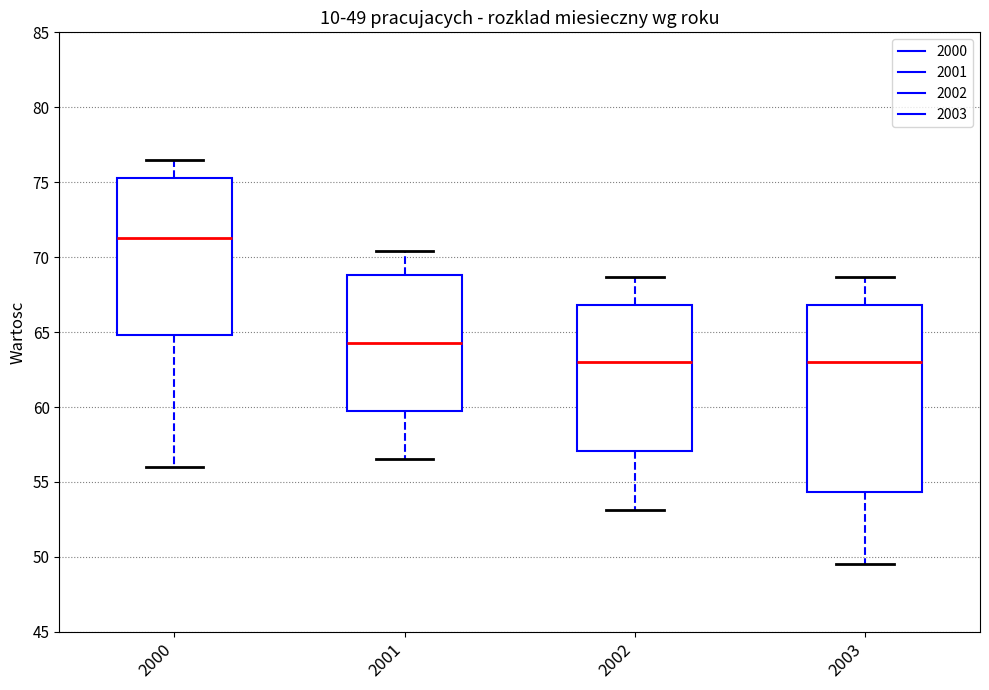

Which box is the tallest, from its lower edge to its upper edge?

2003